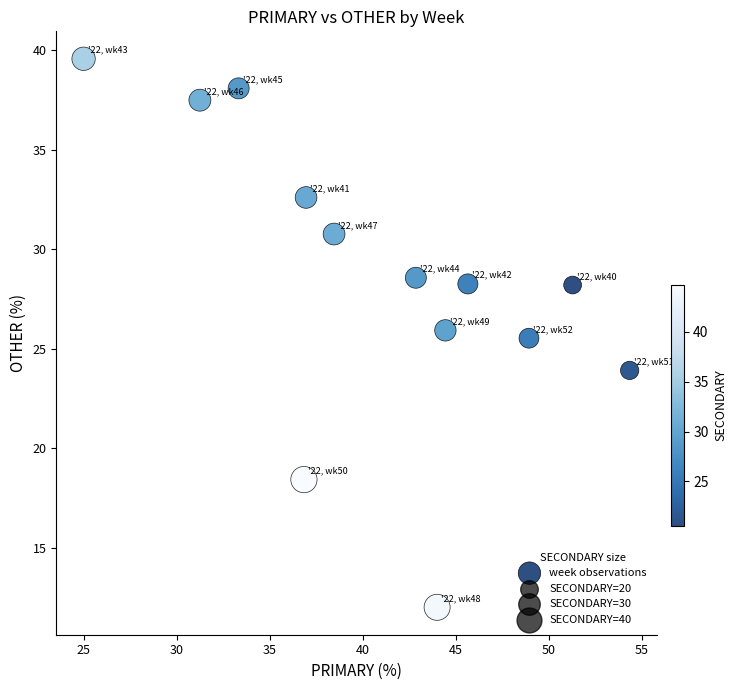

What Y value in the scatter plot is closest to 25?

25.5